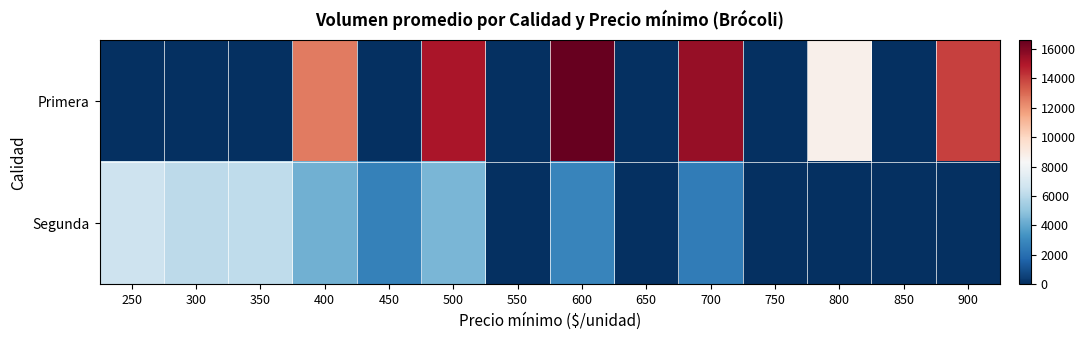

Reading left to right, list all the values displayed in this chart.

Primera: 250=0	300=0	350=0	400=12600	450=0	500=15100	550=0	600=16600	650=0	700=15500	750=0	800=8700	850=0	900=14000
Segunda: 250=6600	300=6100	350=6200	400=4300	450=2700	500=4500	550=0	600=2800	650=0	700=2500	750=0	800=0	850=0	900=0